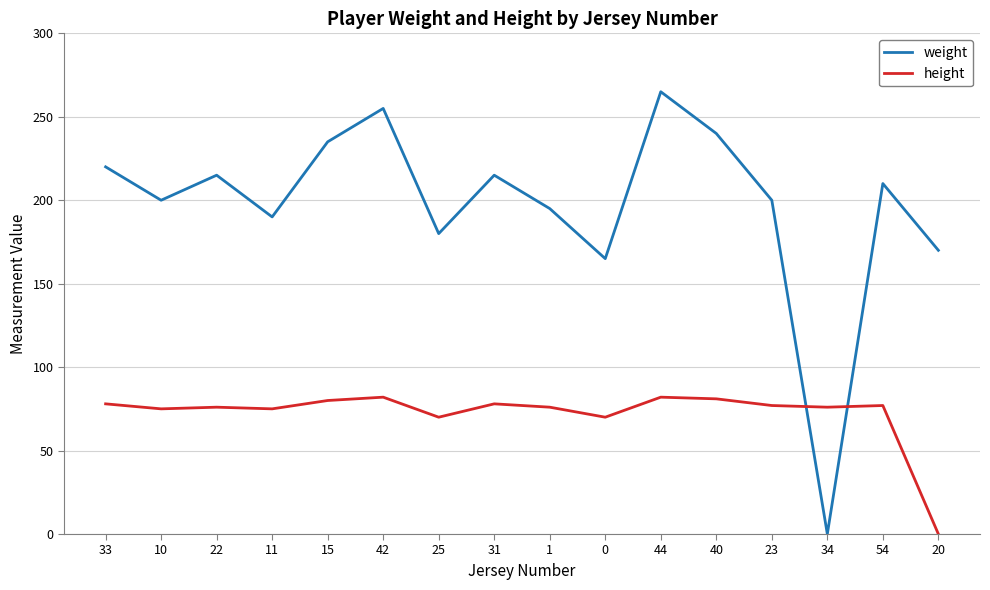

What is the spread (max minus min) of values at 54?

133